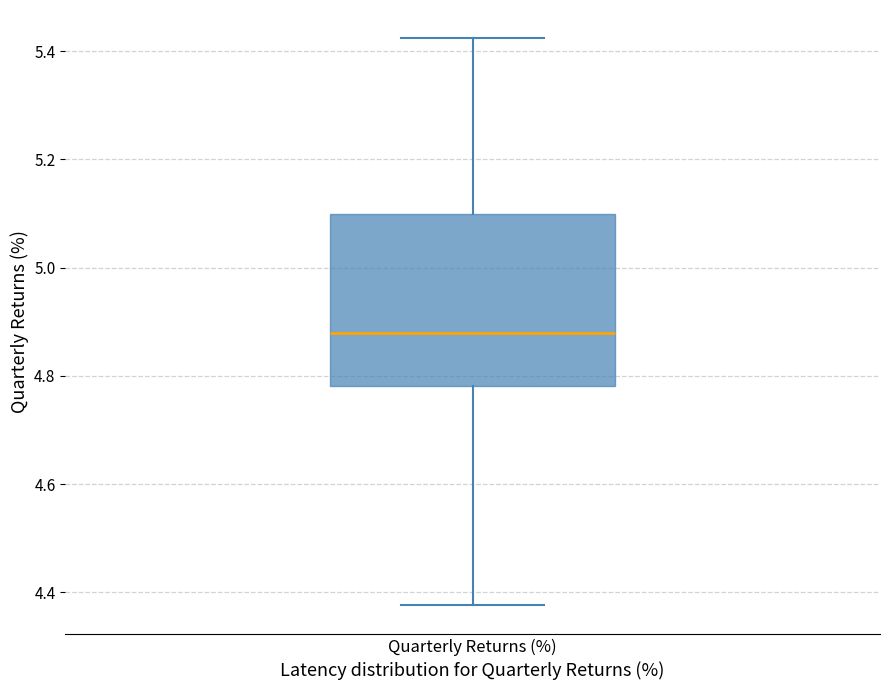

Transcribe this box plot: give where the median line is, the range the box spans, and where the two whiskers end, as read against the y-axis. The values are not printed on the chart, so give them approximately, as read against the axis.

median 4.88, box 4.78 to 5.10, whiskers 4.38 to 5.42